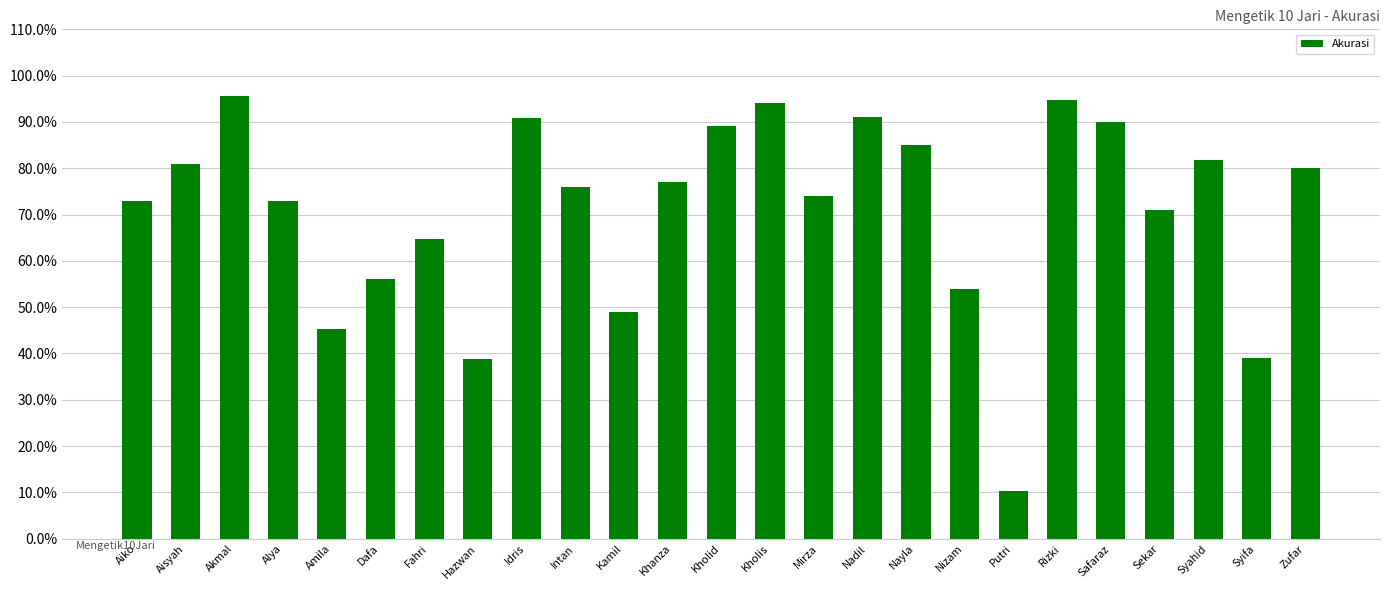

How many categories are shown in the chart?

25